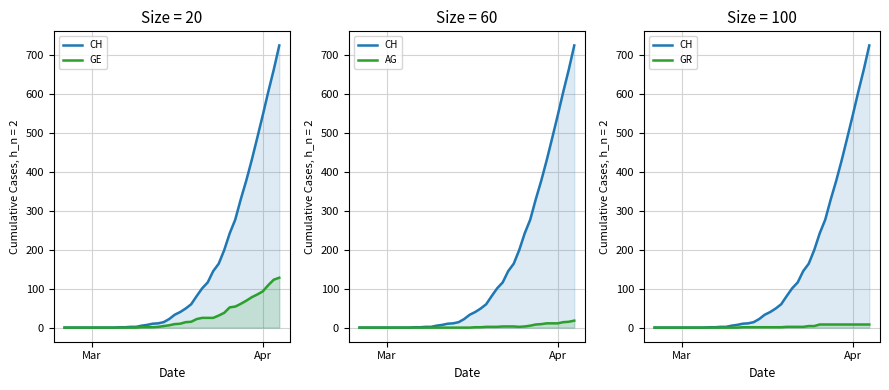

How many positive values does the GR series have?

24